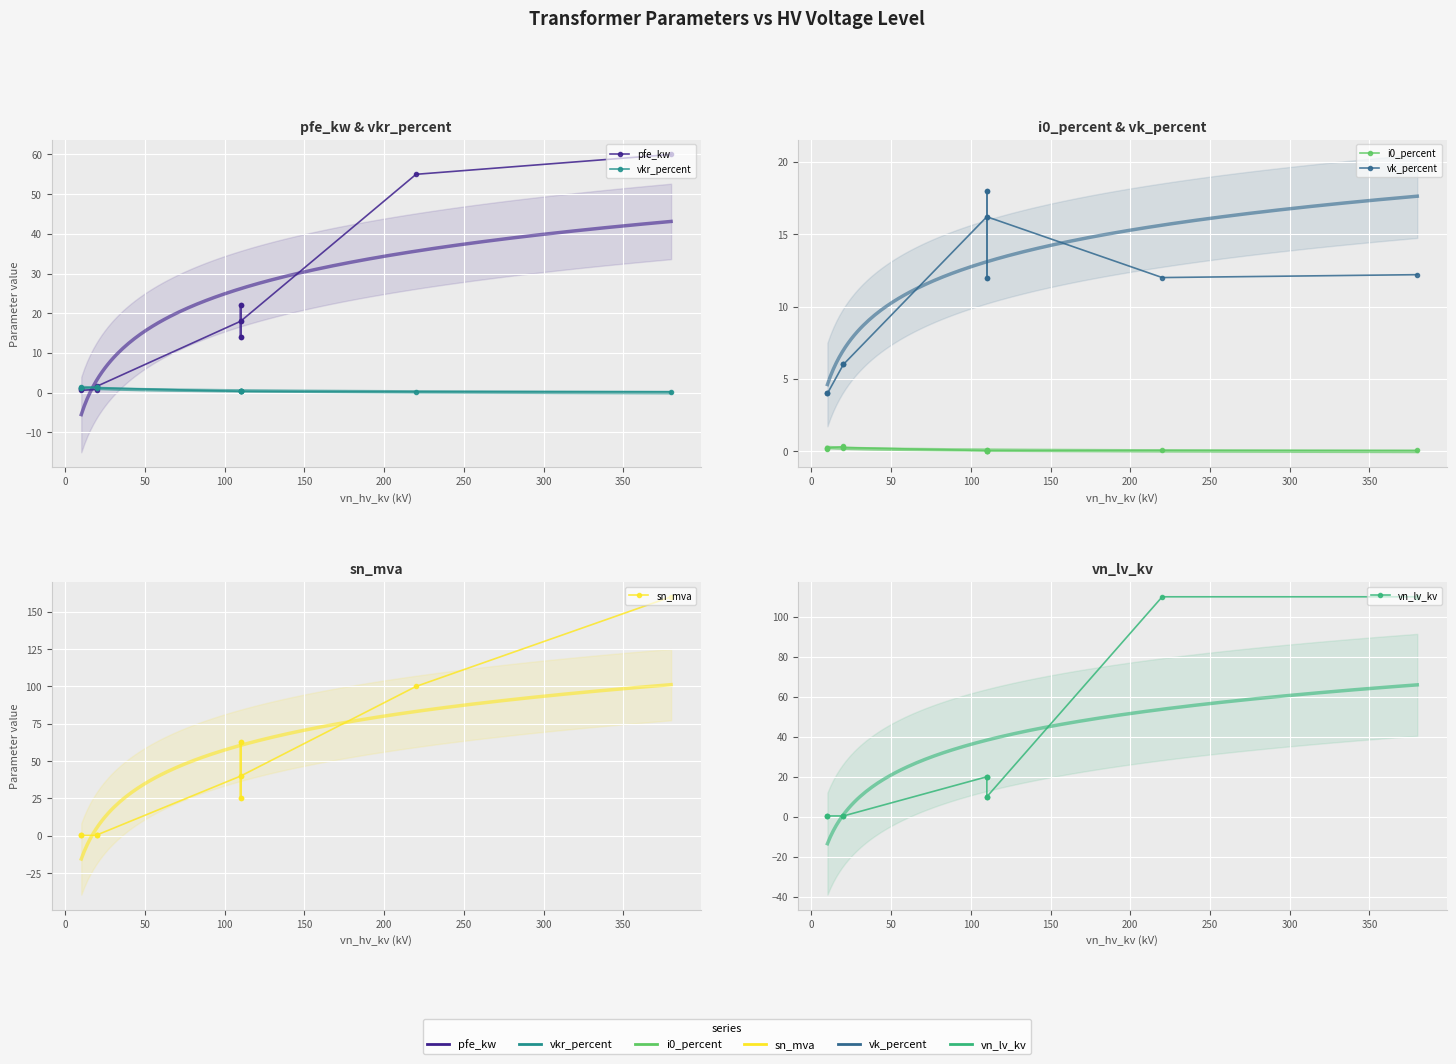

True or false: i0_percent and pfe_kw cross at least once.

False